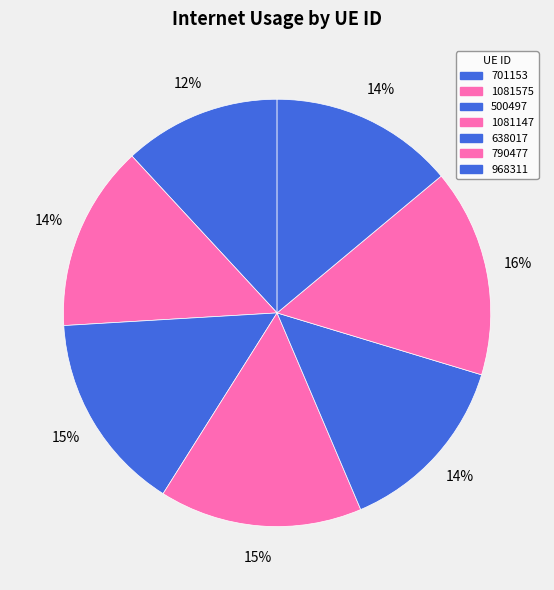

To the nearest percent, what is the difference between the 968311 and 790477 slice percentages?

2%